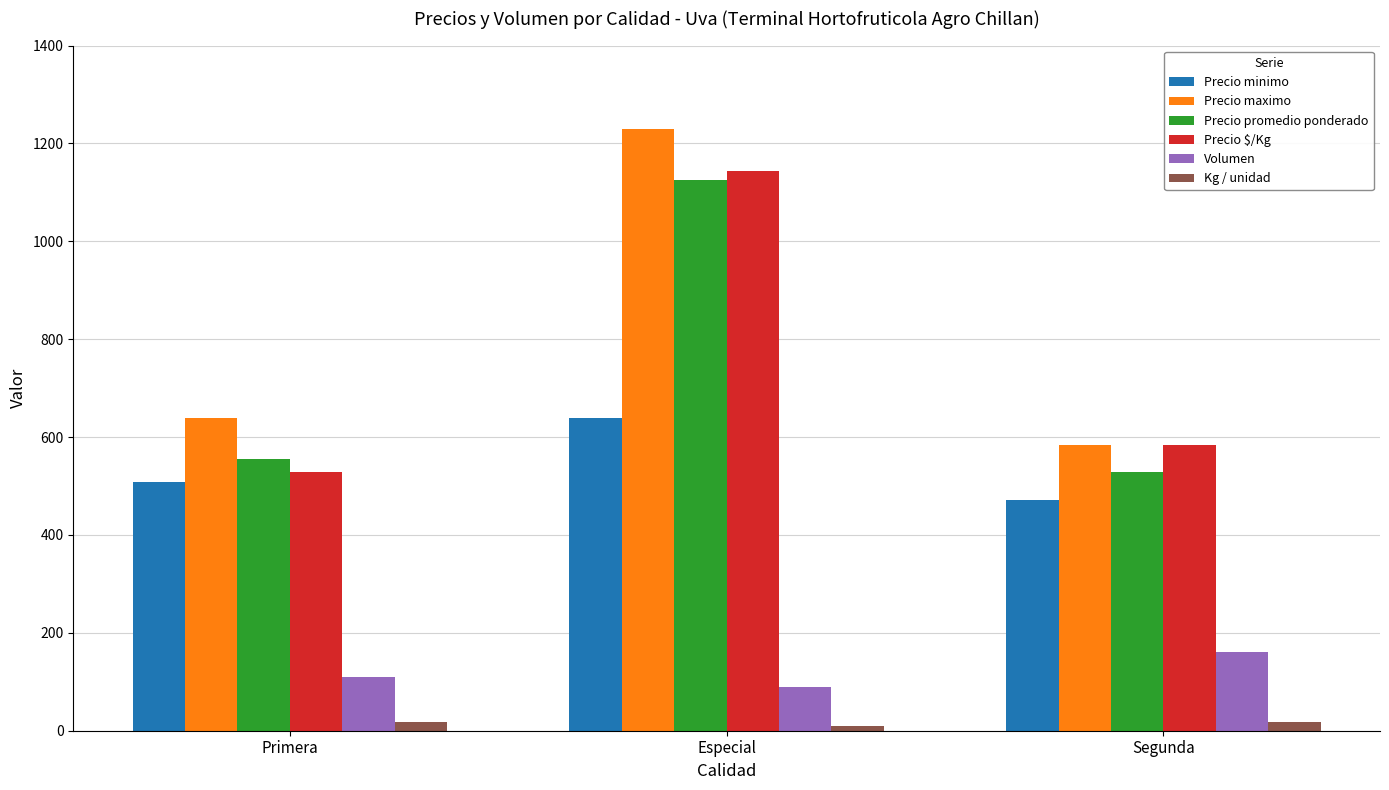

What is the total value across all series at Segunda?

2344